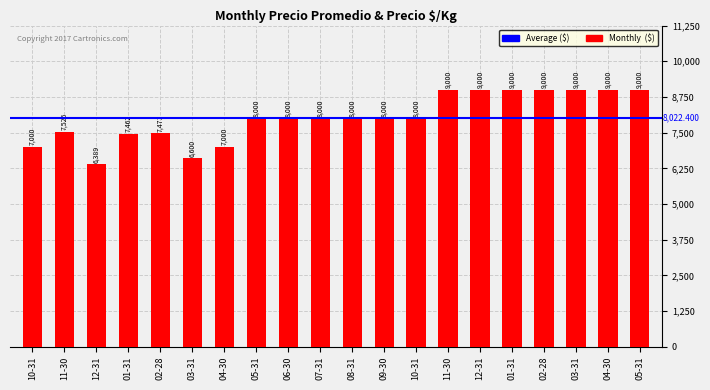

What is the sum of the values at 05-31 and 08-31?

16000